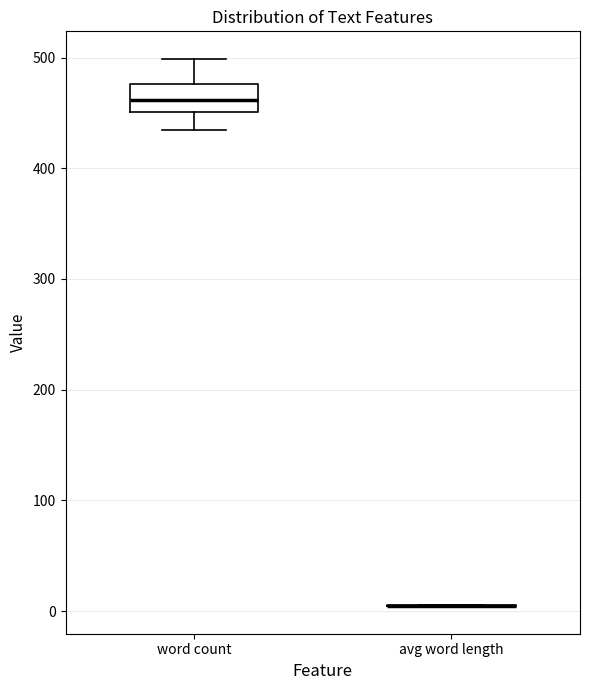

Reading left to right, transcribe this box plot: for each box, give where its median line is, the range the box spans, and where its two whiskers end, as read against the y-axis. The values are not printed on the chart, so give them approximately, as read against the axis.

word count: median 460, box 450 to 480, whiskers 440 to 500
avg word length: box collapsed to a line at 0, whiskers 0 to 10